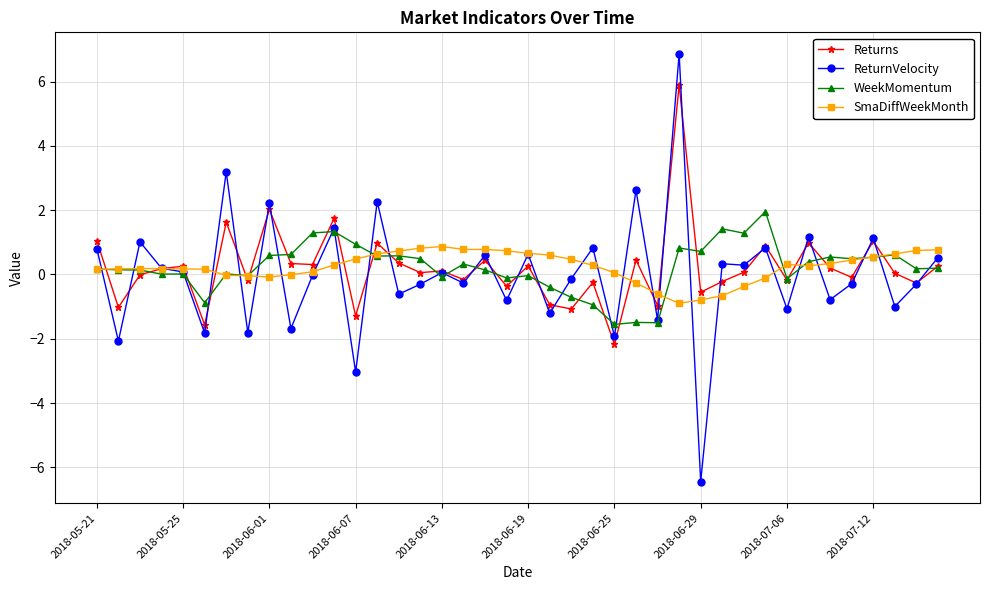

How many distinct data groups are displayed?

4